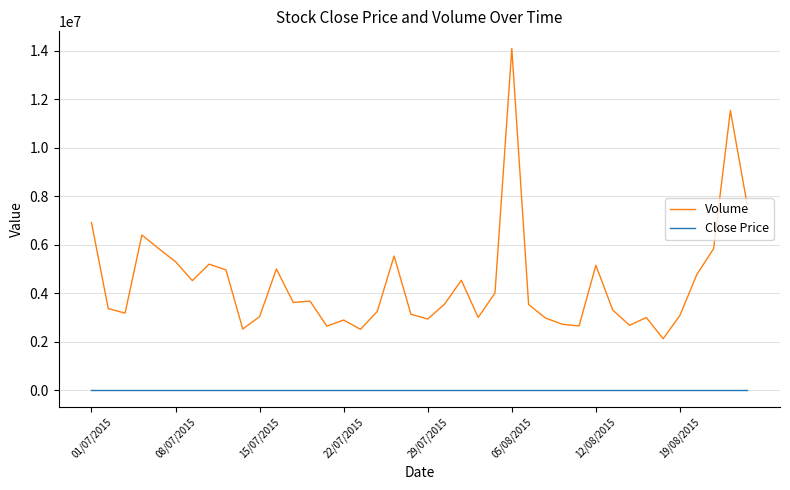

Count the number of data series in this chart.

2